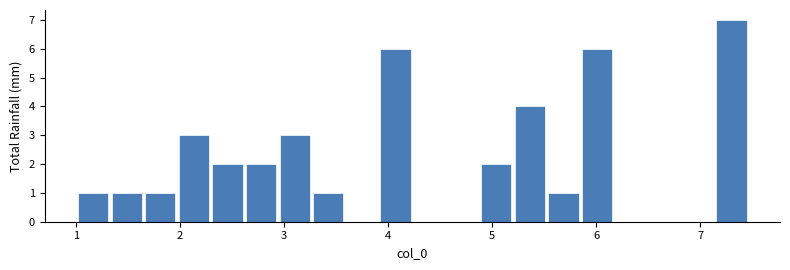

Read against the x-axis, roughly where is the centre of the tallest bar?

7.3